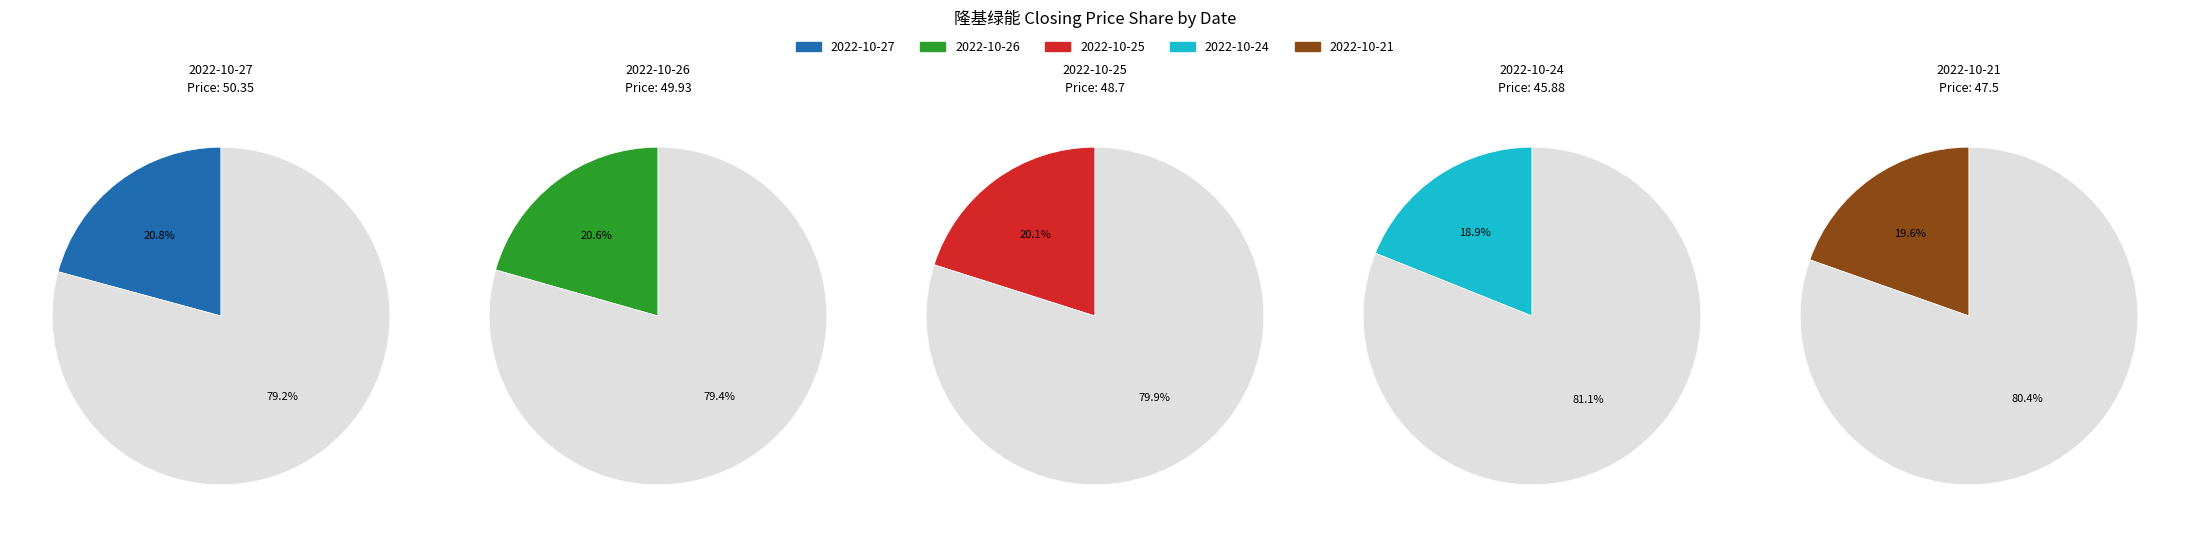

The 2022-10-24 slice represents 5% of the pie. True or false?

False